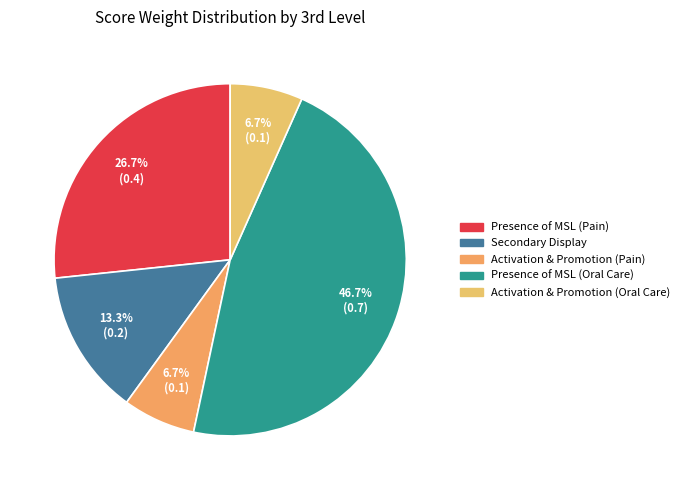

Combined, do Presence of MSL (Pain) and Activation & Promotion (Oral Care) account for over 50%?

No